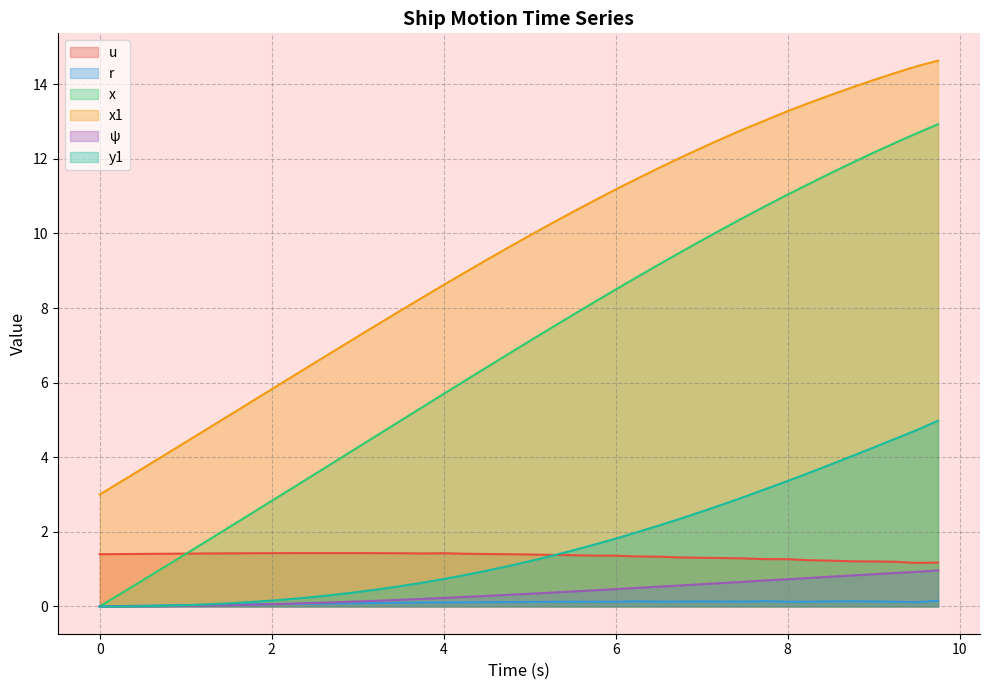

The value of ψ at 7.25 is 0.9. True or false?

False